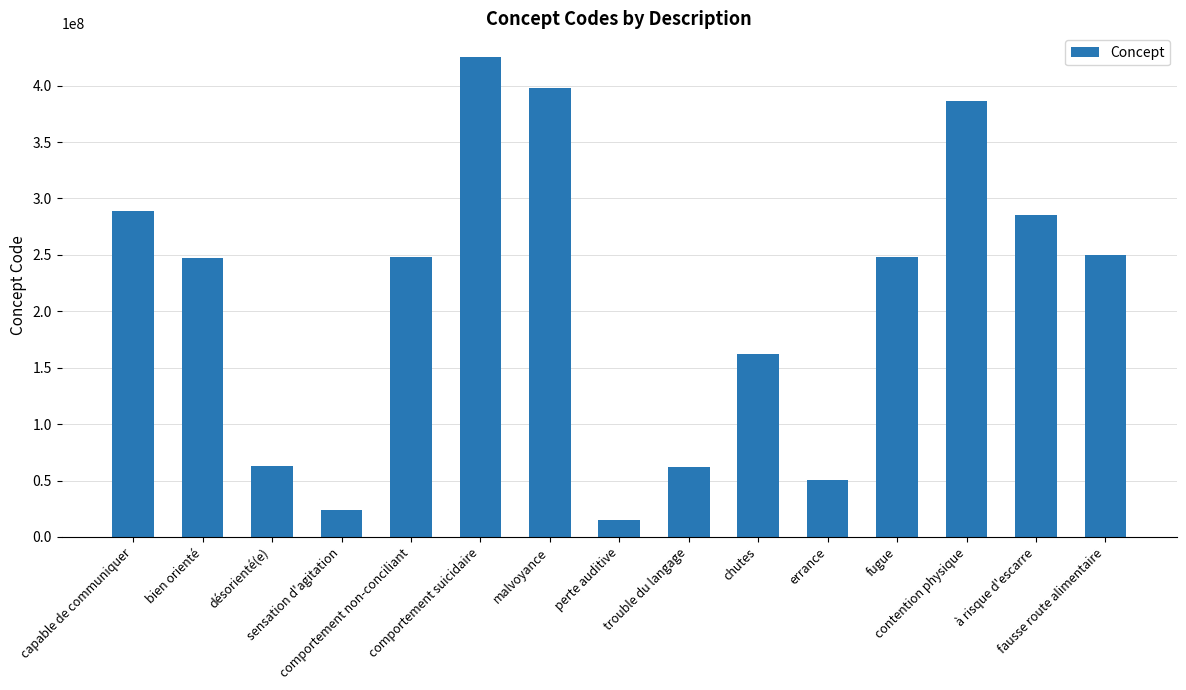

What is the sum of all values?

3152495043